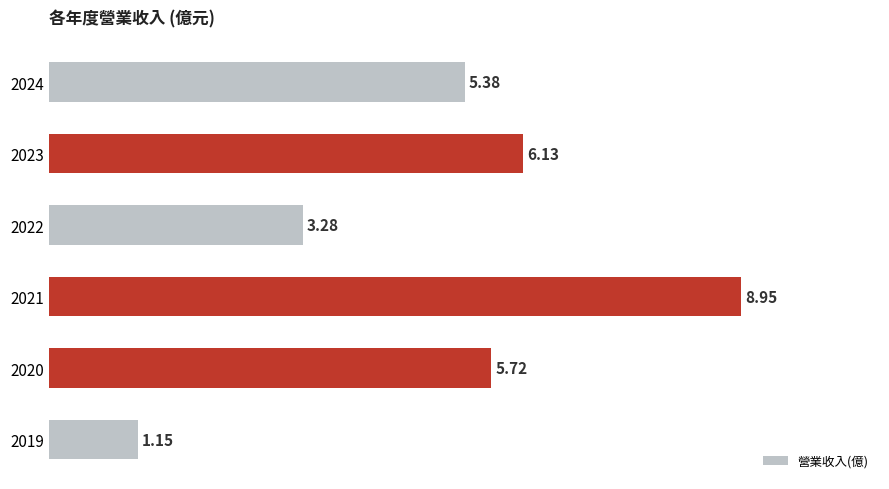

Rank the categories by value from highest to lowest.

2021, 2023, 2020, 2024, 2022, 2019